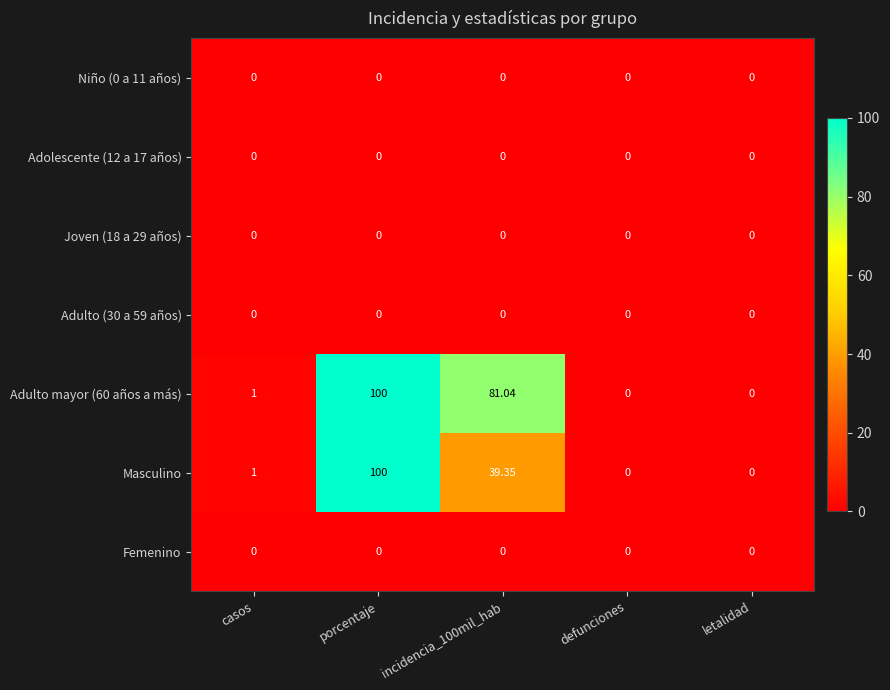

How many data points in Masculino are less than 1?

2